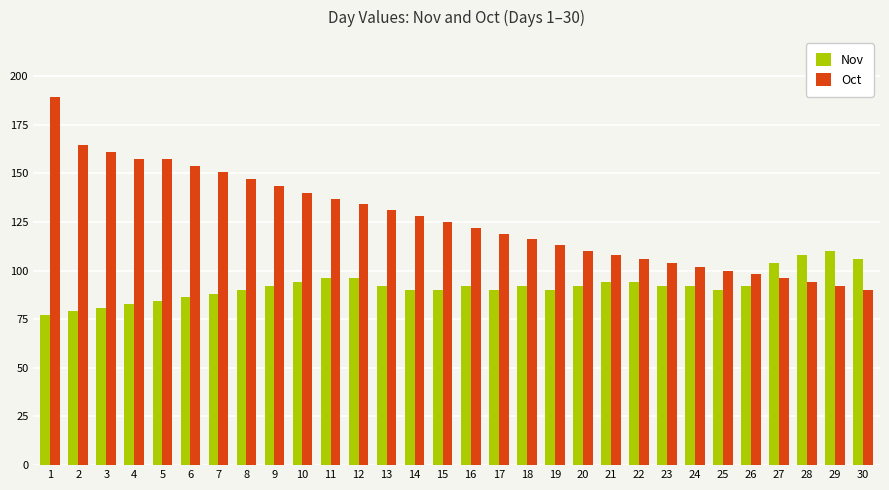

Are the bars grouped side by side (vs. stacked)?

Yes